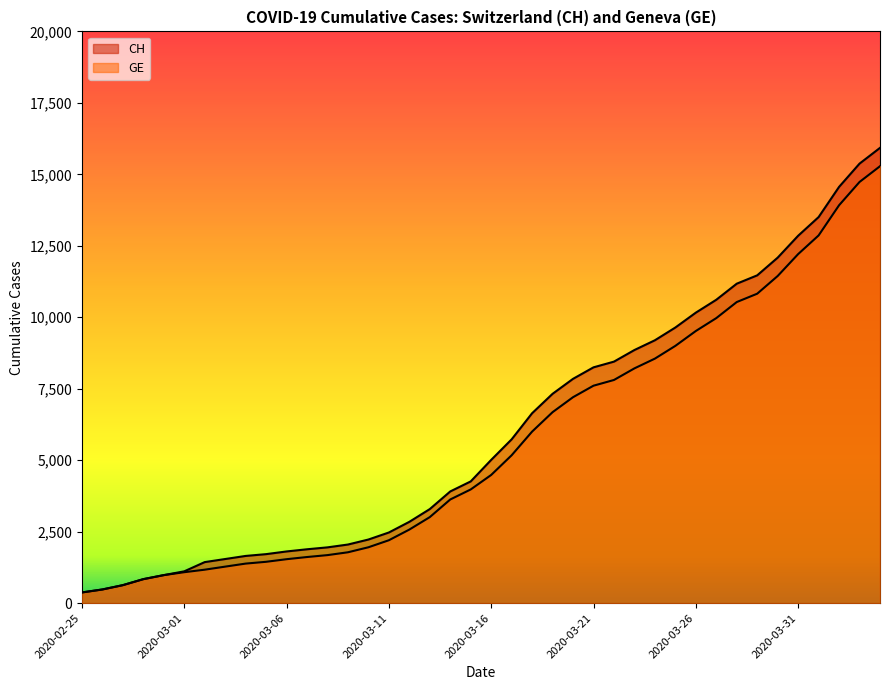

Reading left to right, transcribe all the data shown in this chart.

CH: 375	479	630	840	981	1113	1436	1544	1652	1715	1809	1885	1952	2051	2226	2472	2845	3291	3908	4259	5012	5731	6644	7323	7847	8249	8449	8855	9196	9642	10162	10613	11175	11467	12086	12852	13505	14561	15375	15926
GE: 375	479	630	840	981	1083	1171	1278	1384	1447	1538	1614	1681	1780	1955	2201	2574	3010	3627	3978	4485	5174	6002	6681	7205	7607	7807	8213	8554	9000	9520	9971	10533	10825	11444	12210	12863	13919	14733	15284